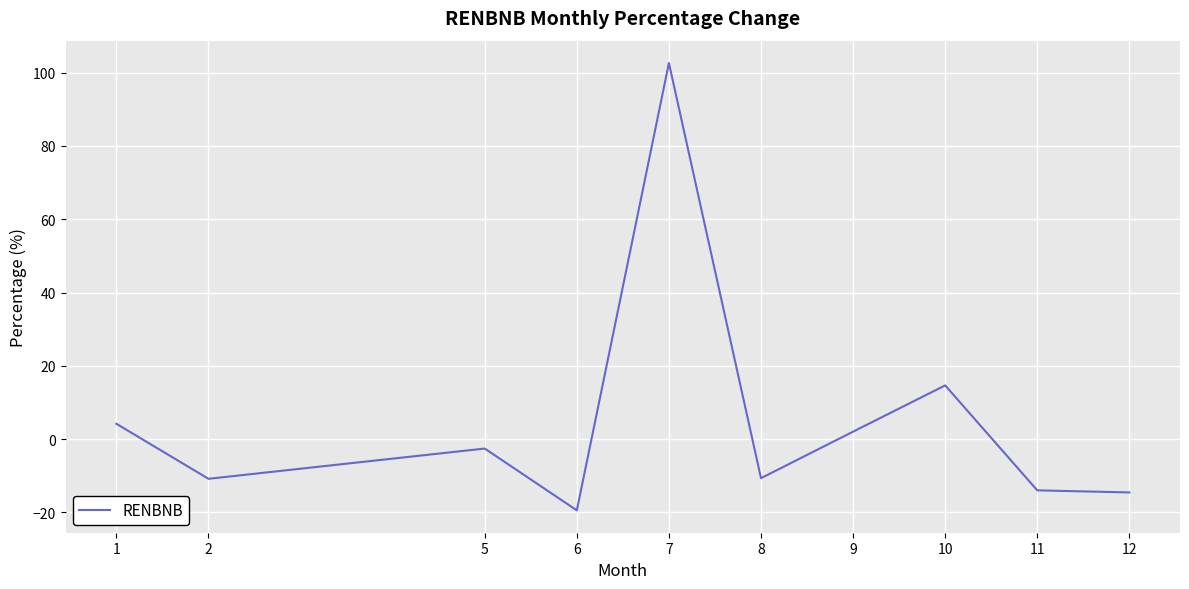

The value at 11 is -14.0. True or false?

True